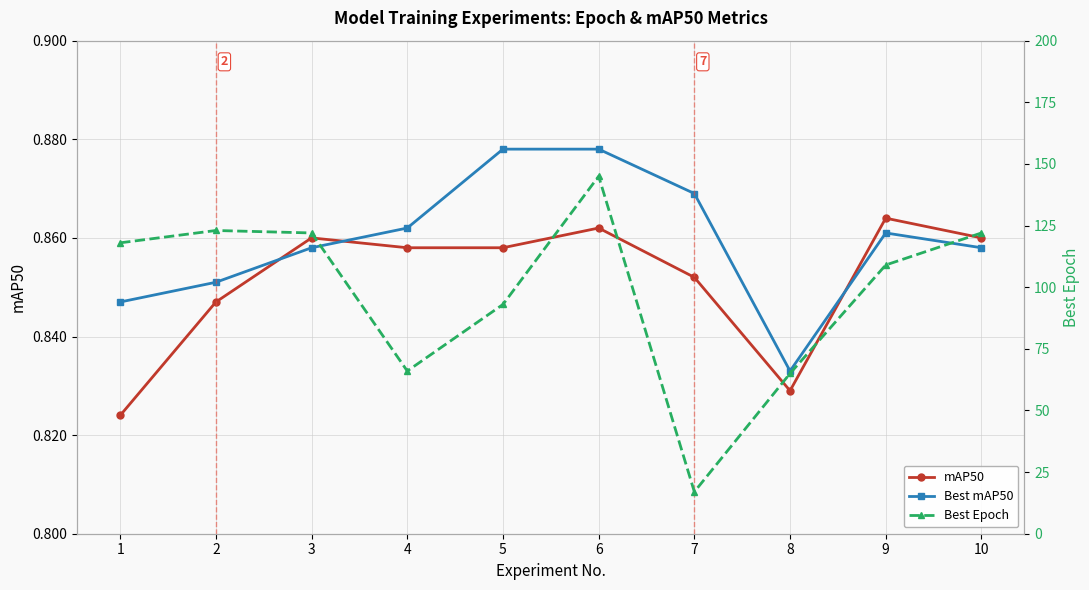

Between 3 and 10, which is larger?

3